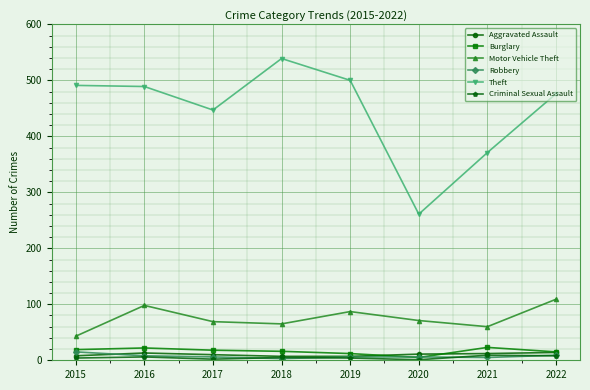

What is the total value across all series at 2018?

635